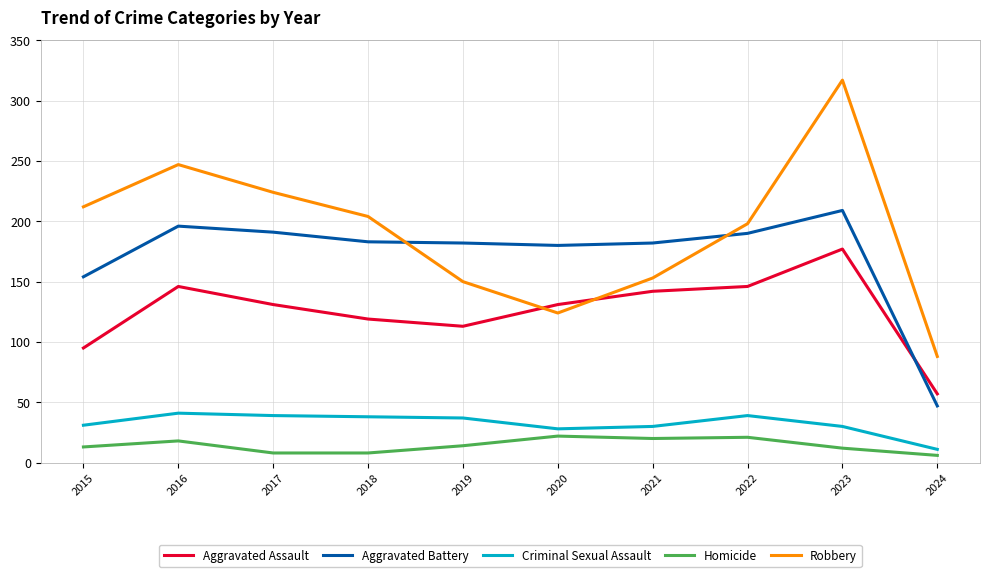

What is the average value of the Homicide series?

14